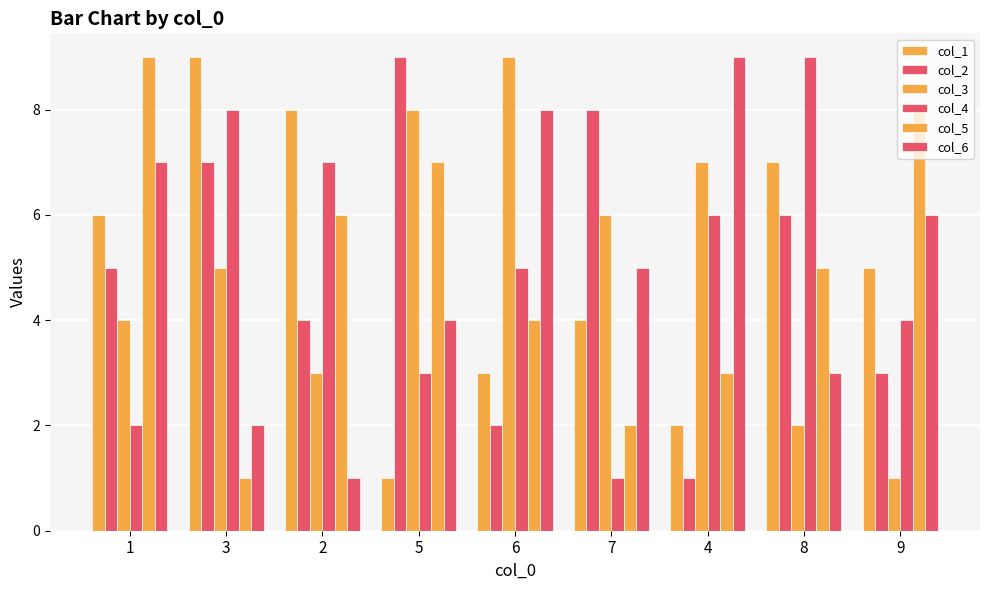

How many series are shown in this chart?

6